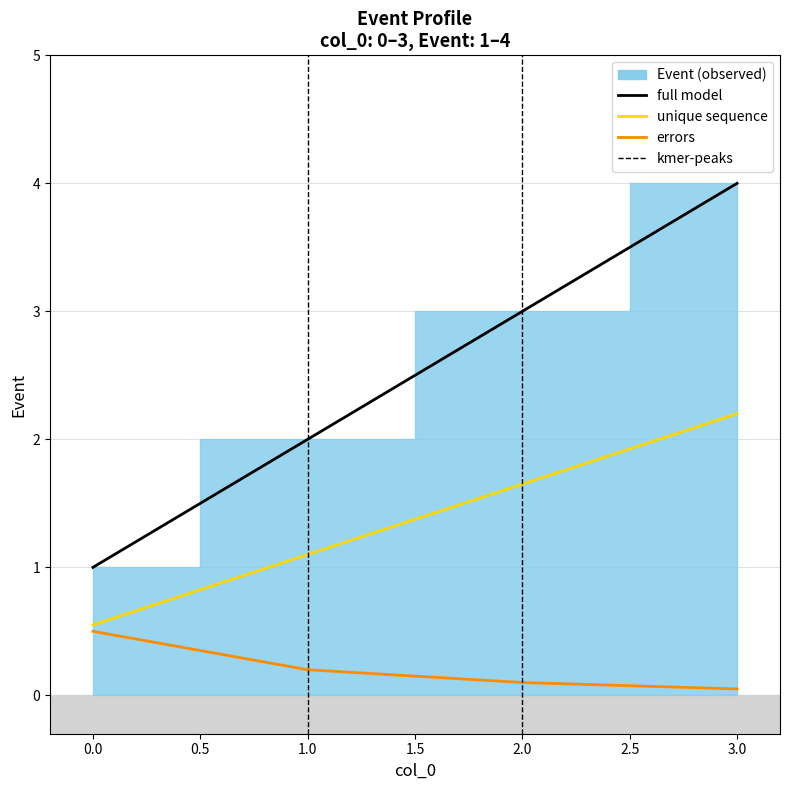

The unique sequence series shows 0.9 at 0.0. True or false?

False